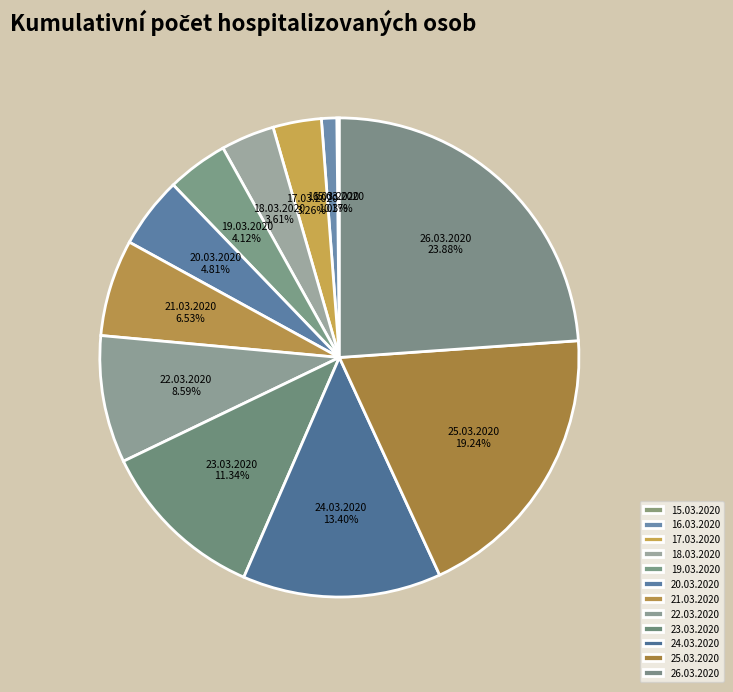

How many segments does this pie chart have?

12